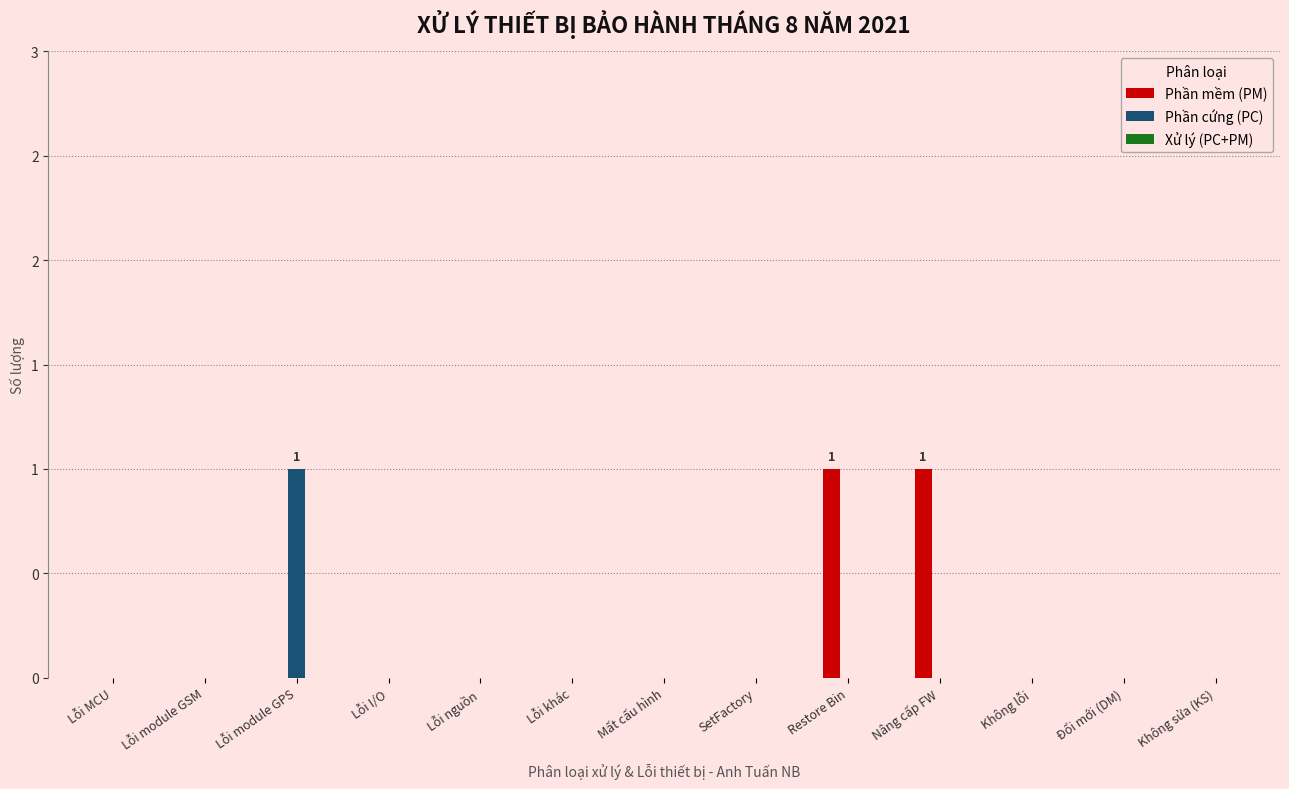

What is the label of the 7th bar from the left?

Mất cấu hình